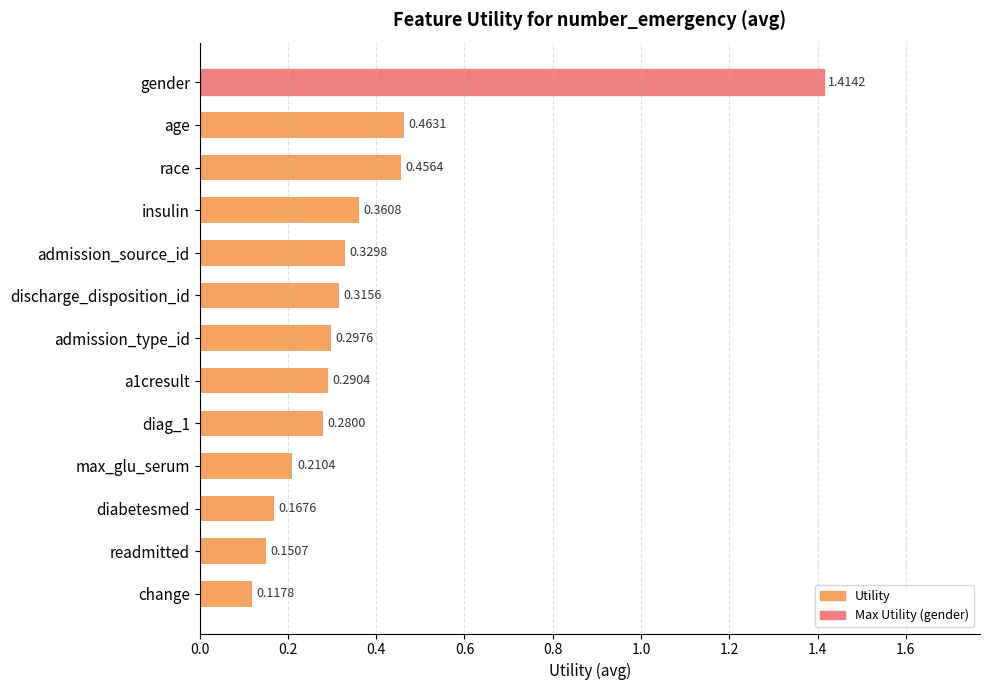

How many categories are shown in the chart?

13